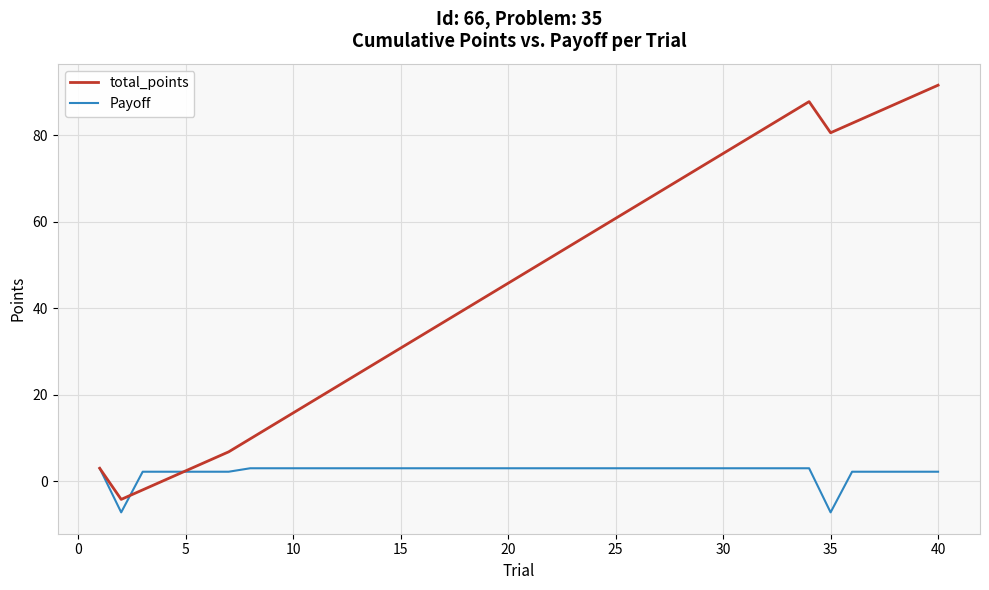

Rank the series by their average value, from highest to lowest.

total_points, Payoff